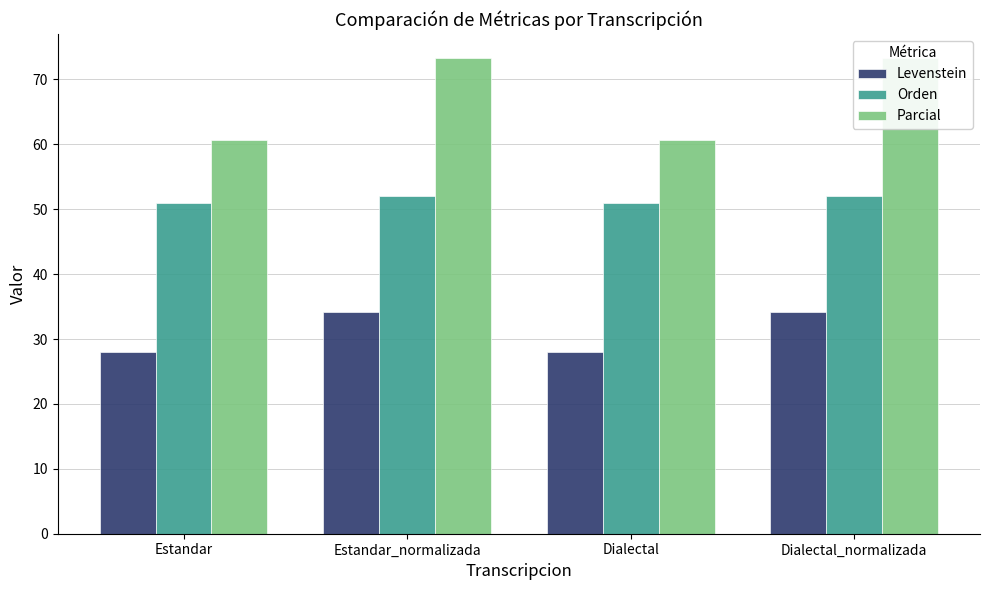

At how many categories does at least one series exceed 47?

4